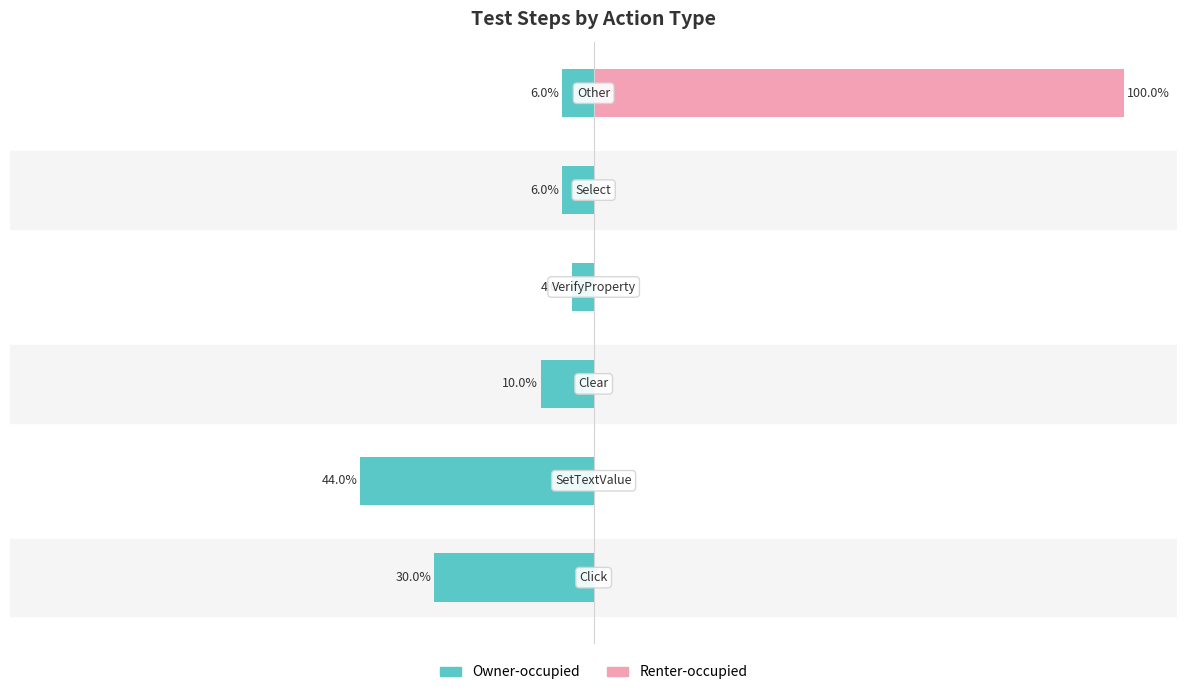

Which series has the largest total across all categories?

Renter-occupied